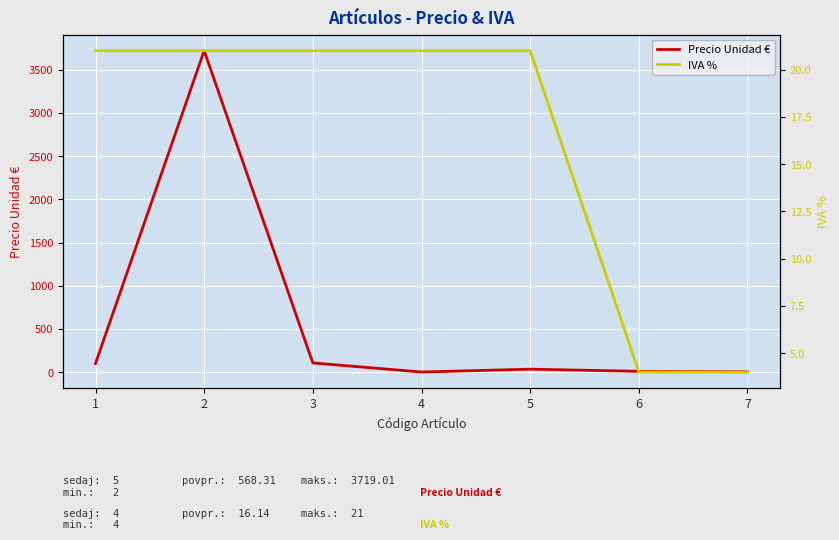

How many distinct data groups are displayed?

2